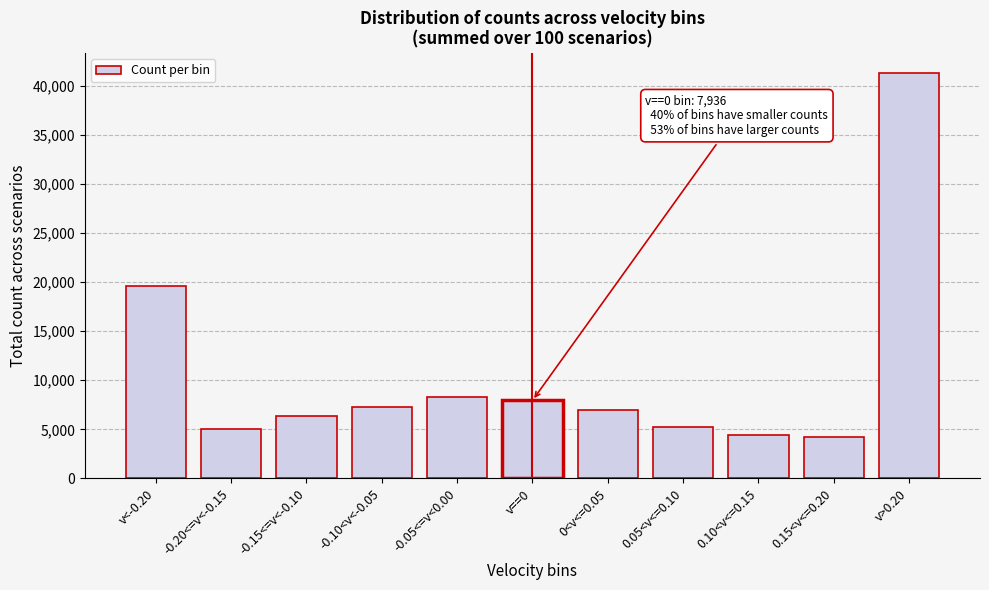

The value at 0<v<=0.05 is 6964. True or false?

True